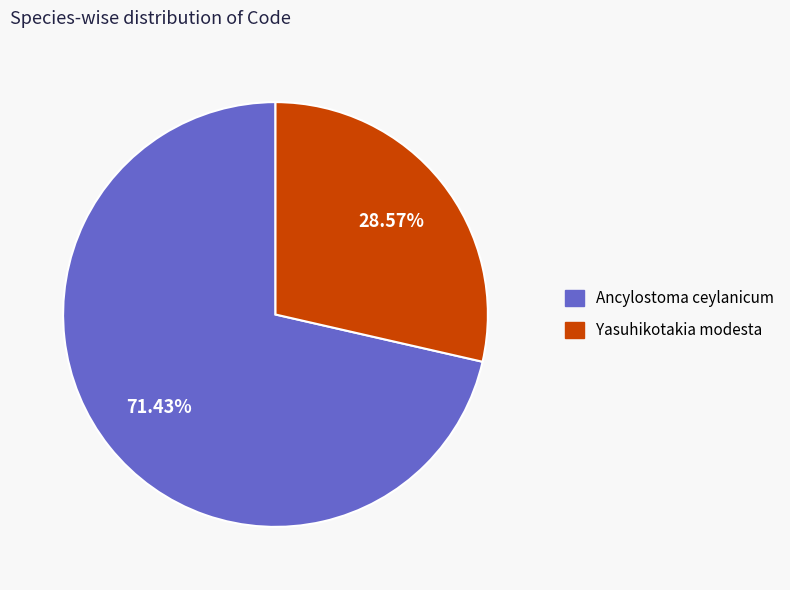

Between Ancylostoma ceylanicum and Yasuhikotakia modesta, which is larger?

Ancylostoma ceylanicum